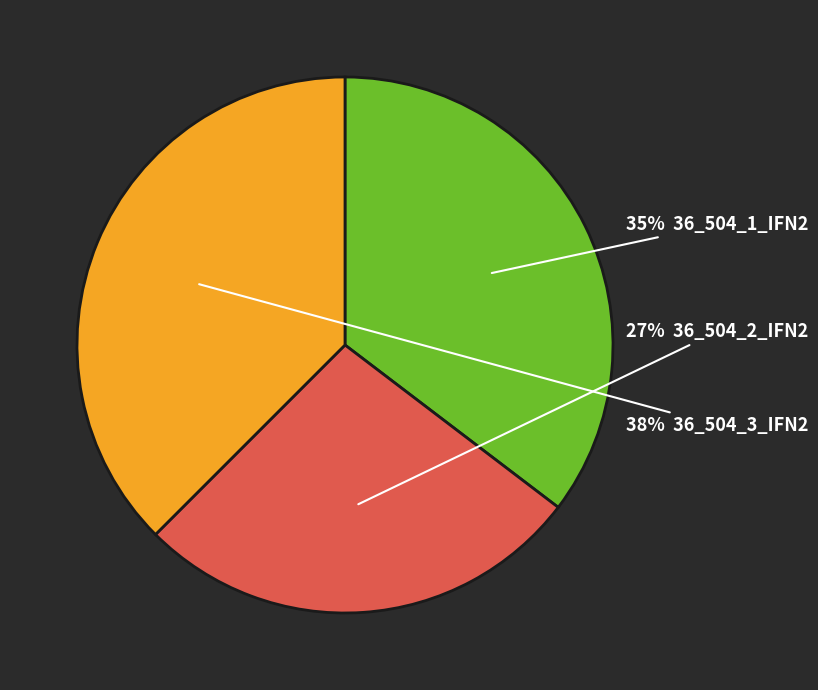

Is there a majority slice in this chart?

No